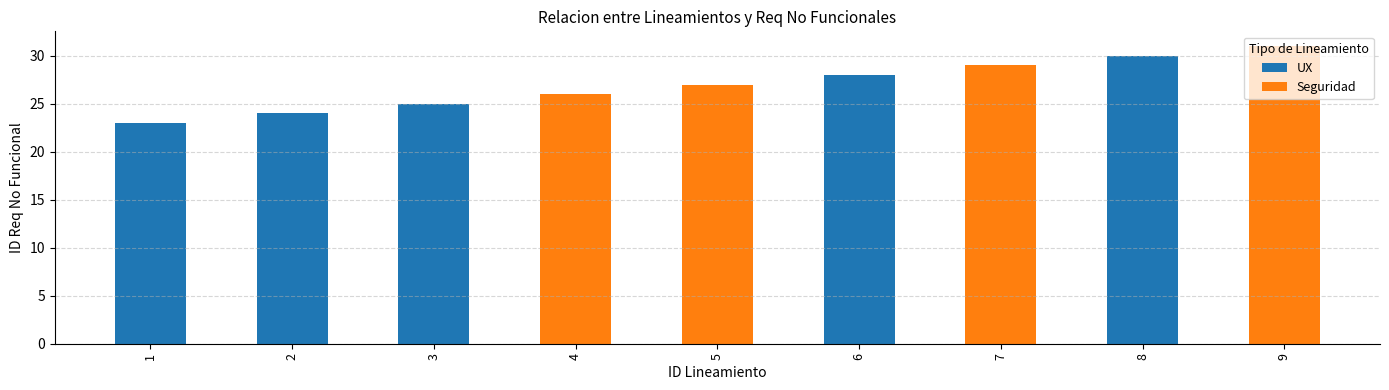

At which label does UX reach its peak?

8